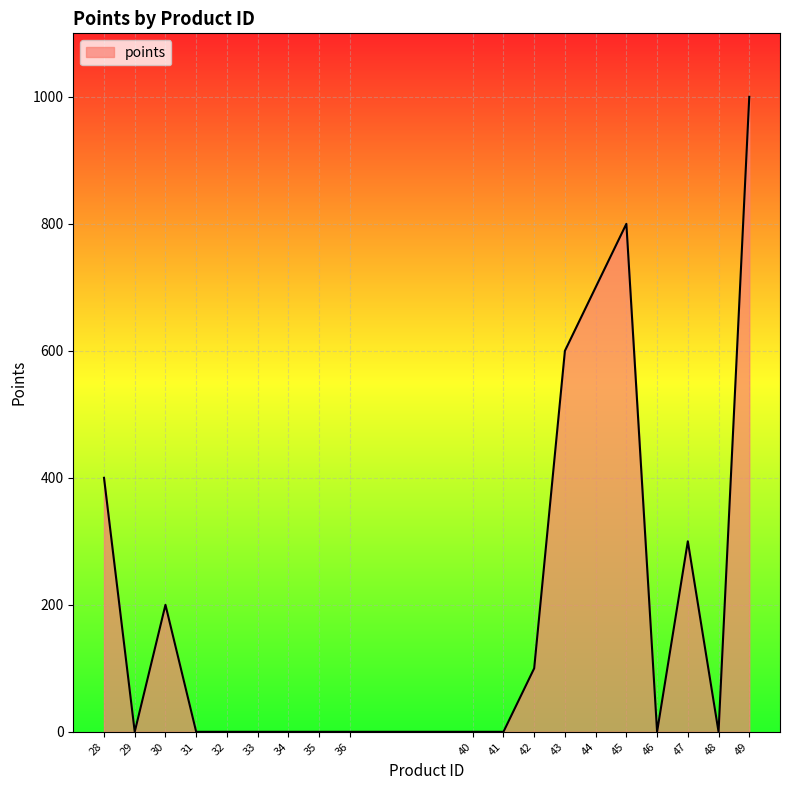

What is the change in value from 40 to 47?

+300